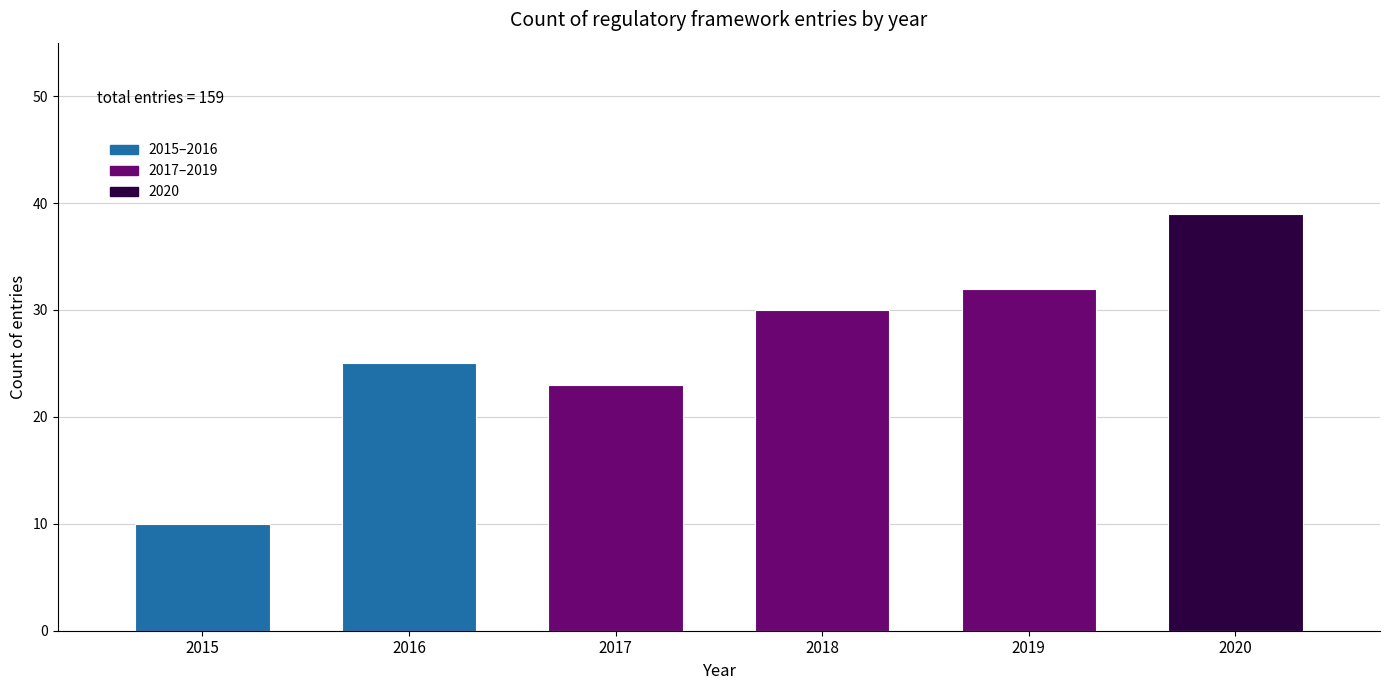

Reading left to right, list all the values displayed in this chart.

2015=10	2016=25	2017=23	2018=30	2019=32	2020=39